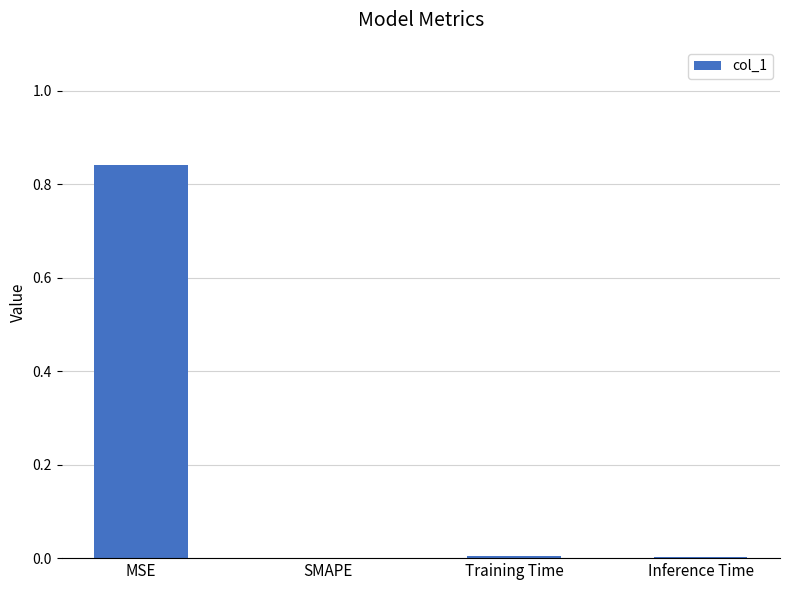

Are the bars horizontal?

No